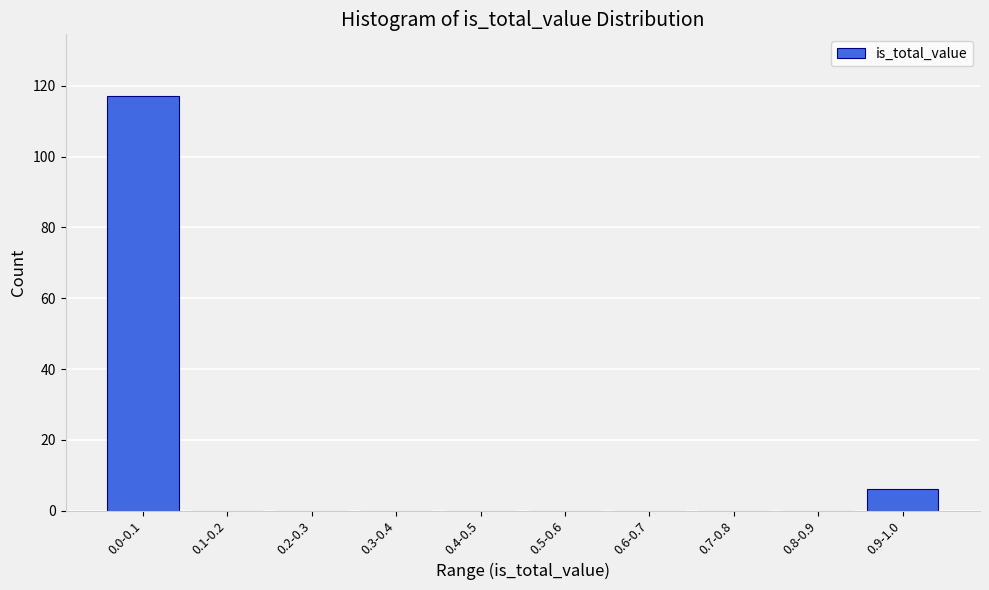

Reading left to right, list all the values displayed in this chart.

0.0-0.1=117	0.1-0.2=0	0.2-0.3=0	0.3-0.4=0	0.4-0.5=0	0.5-0.6=0	0.6-0.7=0	0.7-0.8=0	0.8-0.9=0	0.9-1.0=6